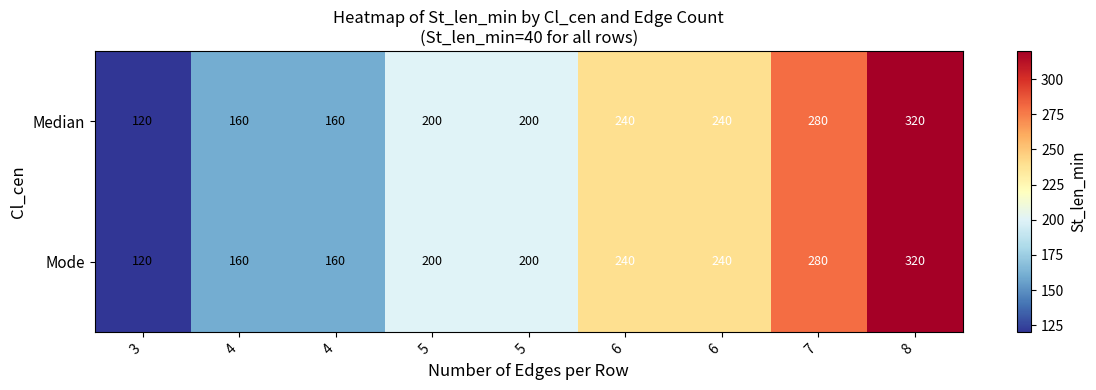

Reading right to left, what are all the values shown in this chart?

Median: 8=320	7=280	6=240	6=240	5=200	5=200	4=160	4=160	3=120
Mode: 8=320	7=280	6=240	6=240	5=200	5=200	4=160	4=160	3=120